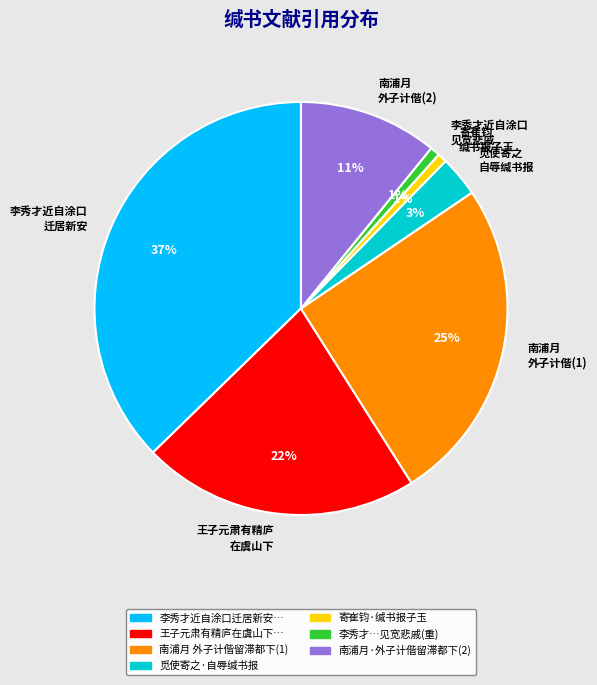

Count the number of slices in the pie.

7